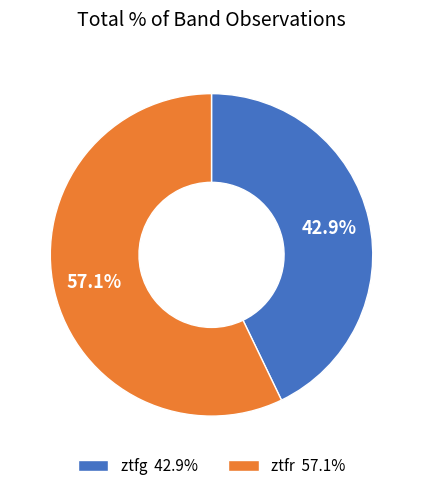

What is the smallest slice in the pie chart?

ztfg